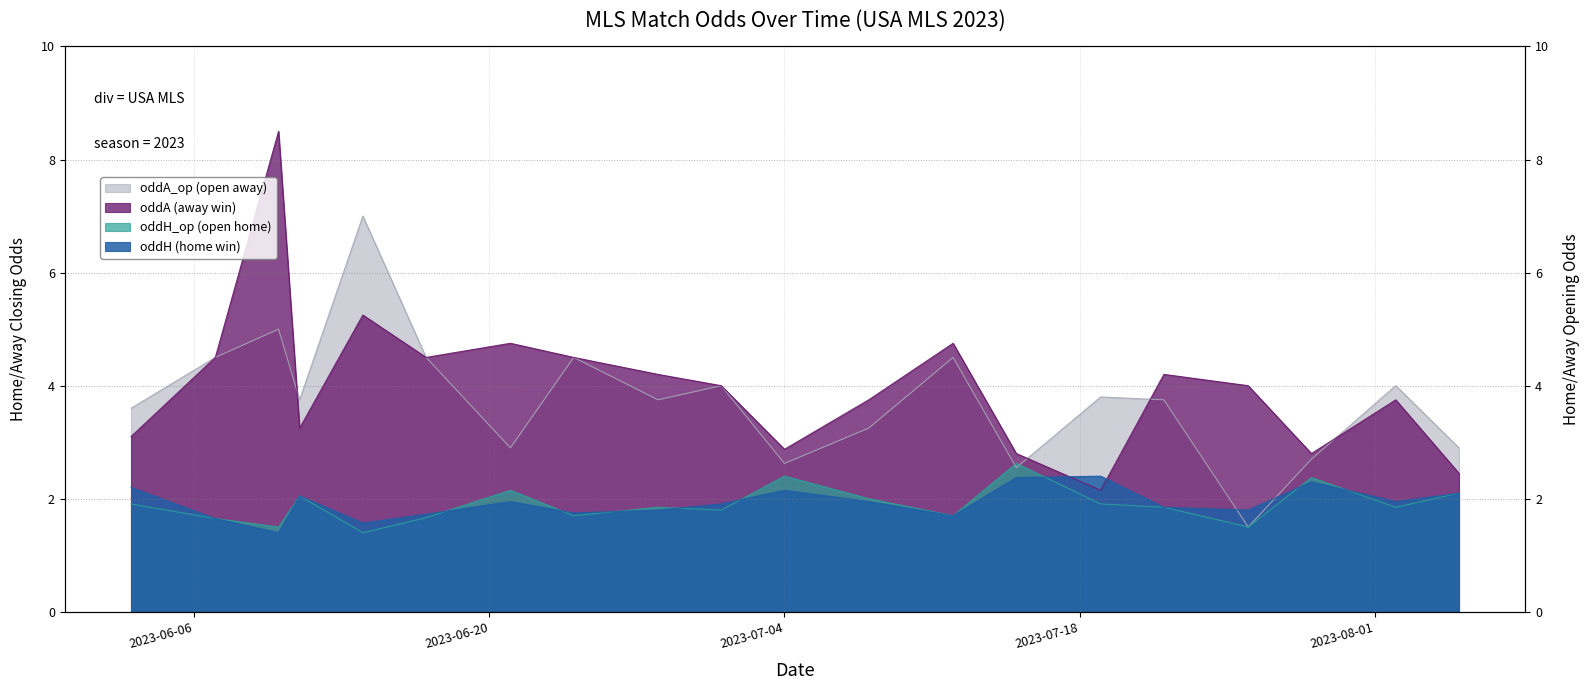

At which category is the sum across all series the highest?

2023-06-10